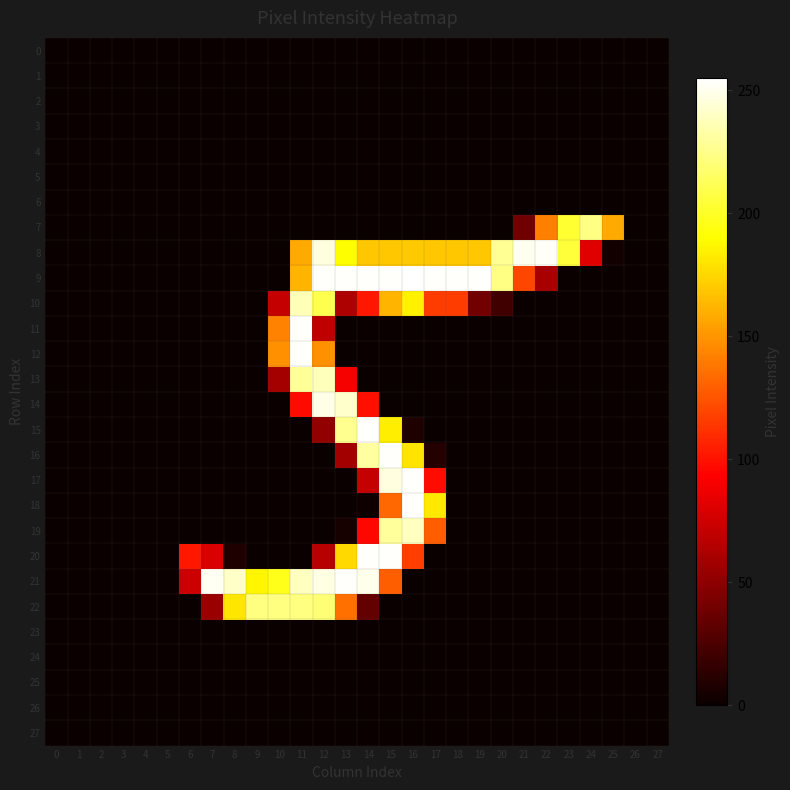

Which label corresponds to the largest value in the chart?

16